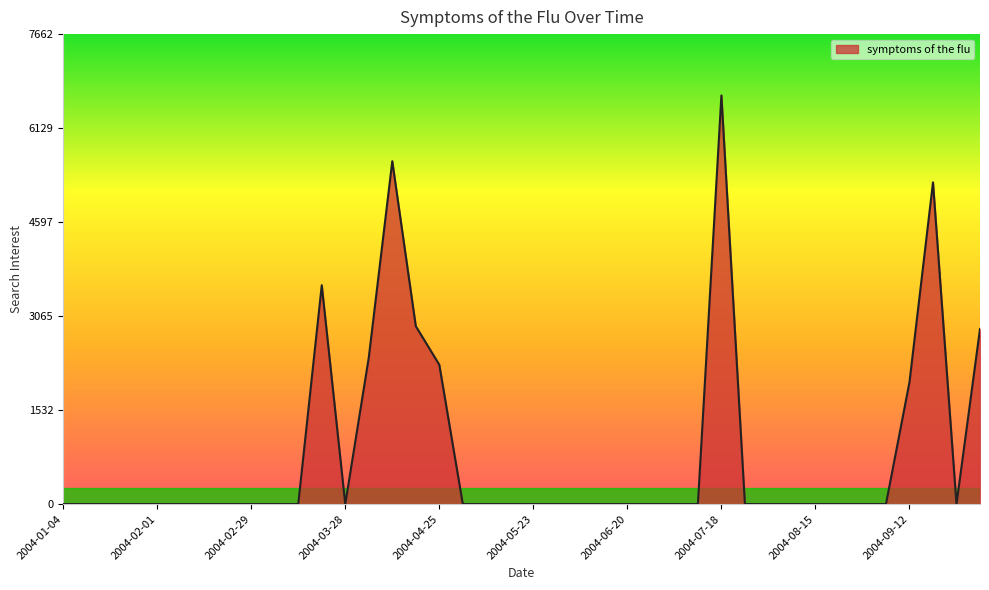

What is the greatest value displayed?

6662.3